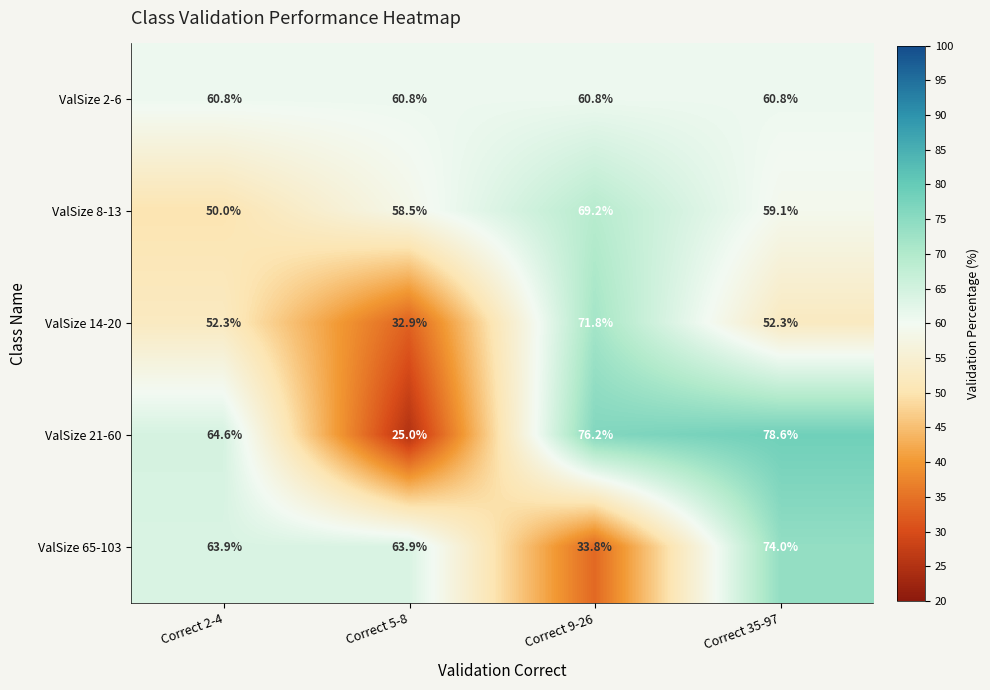

What is the difference between the highest and lowest values at Correct 2-4?

14.6